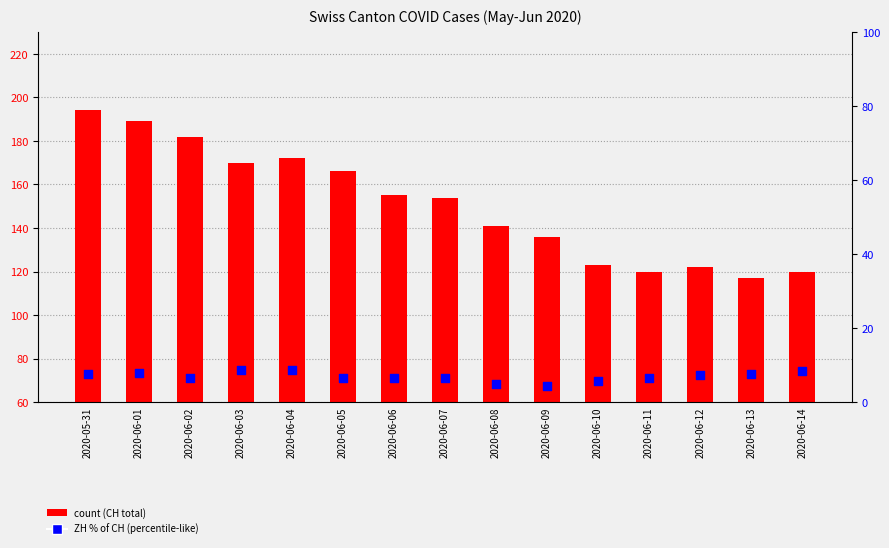

What is the total value across all series at 2020-06-04?

180.7